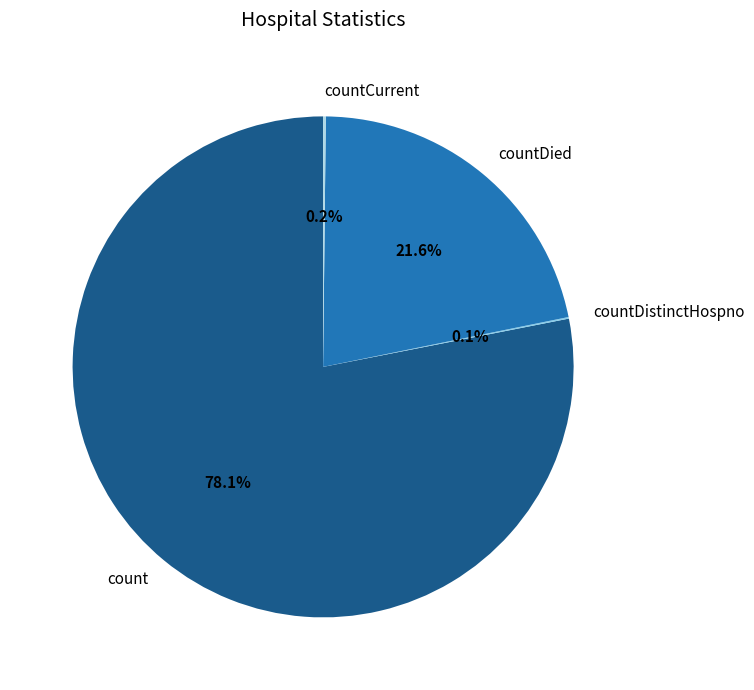

Is the sum of count and countDied greater than half?

Yes